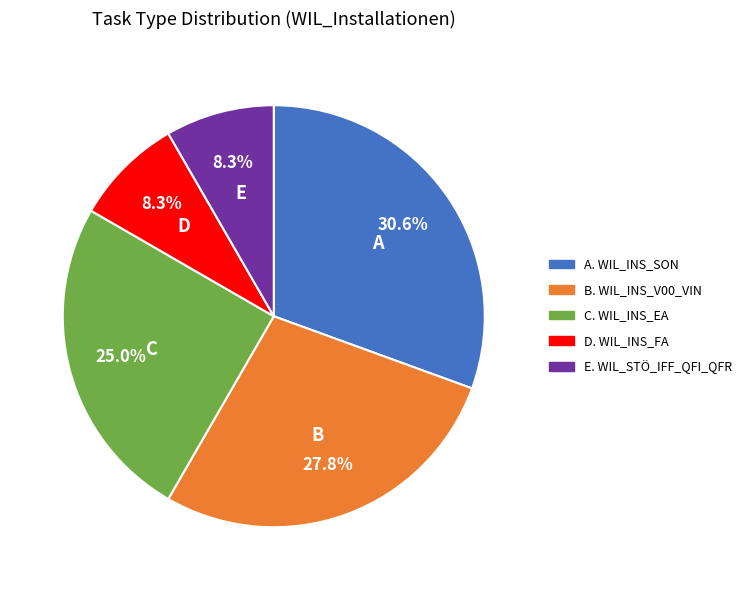

How many slices are in this pie chart?

5